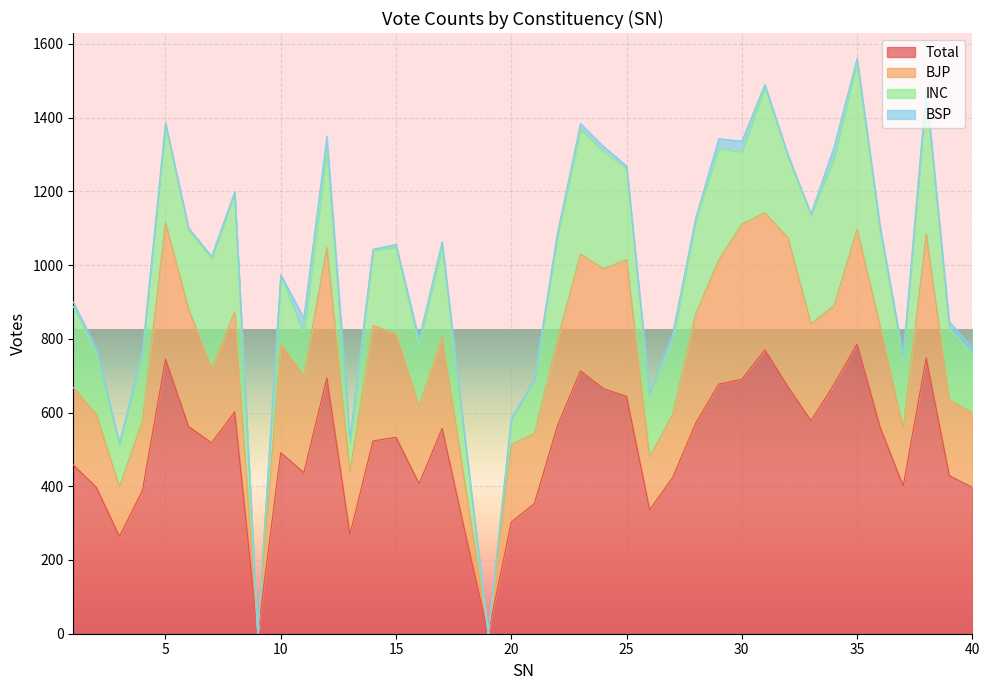

What is the maximum value for Total?

786